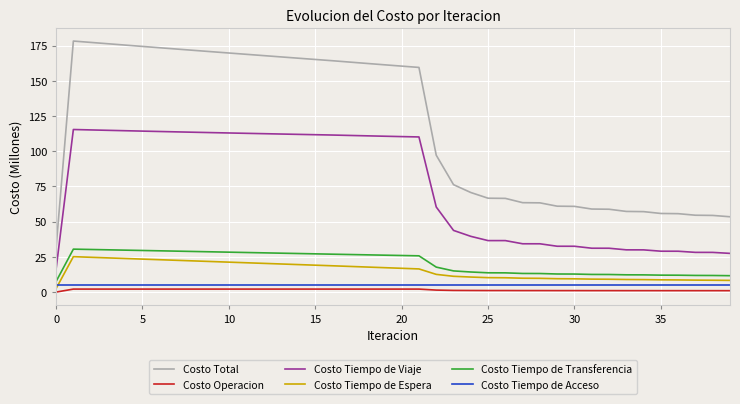

Which series has the largest range (max minus min)?

Costo Total